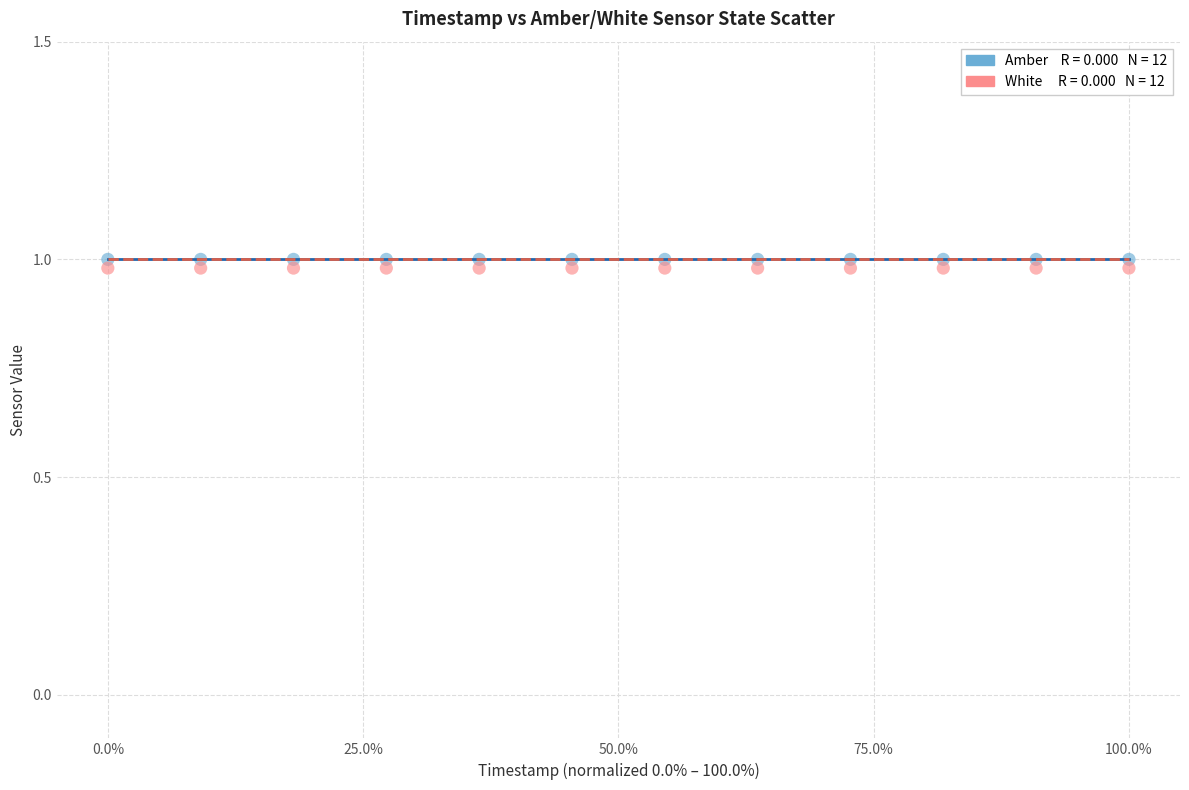

How many points are shown in the scatter plot?

24